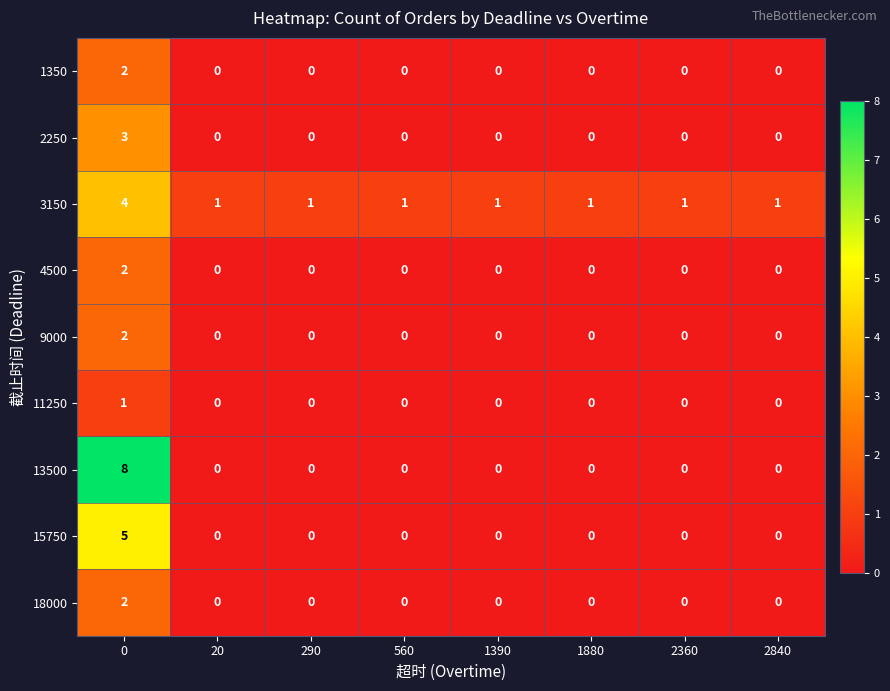

Which series has the largest range (max minus min)?

13500